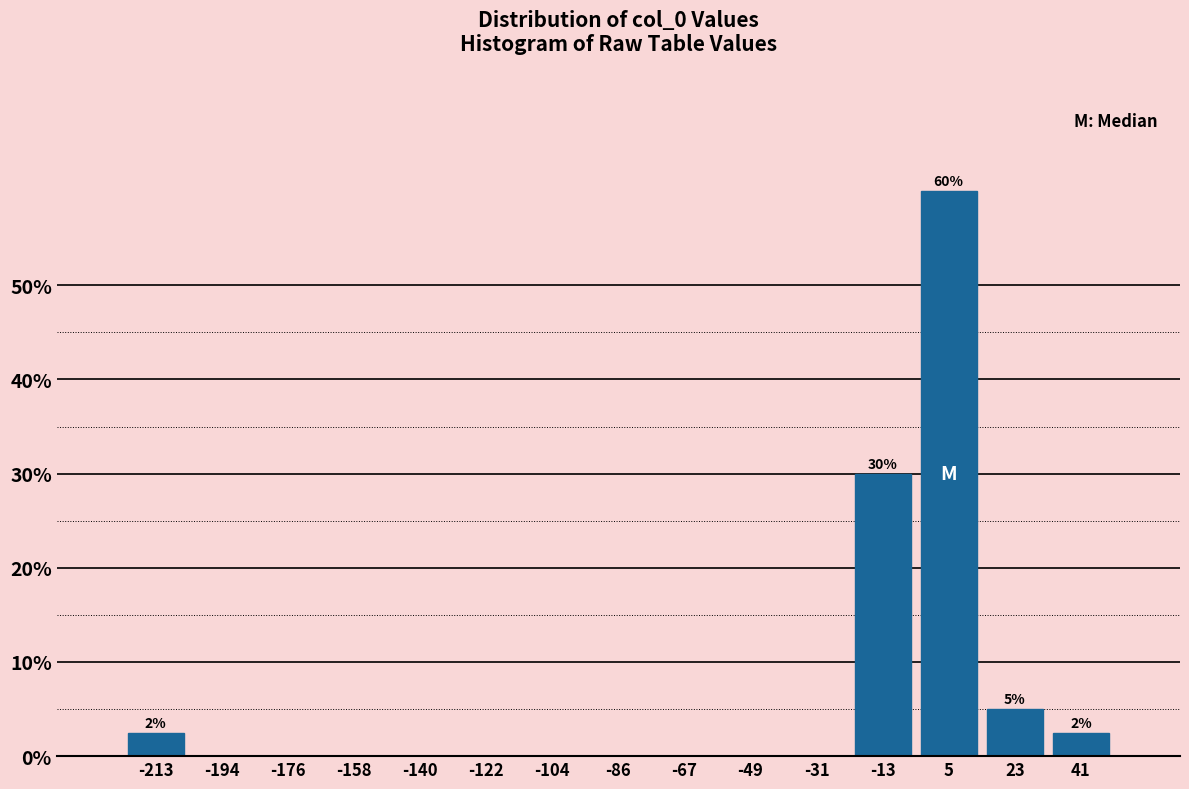

Which range on the x-axis has the tallest bar?

-4 to 14